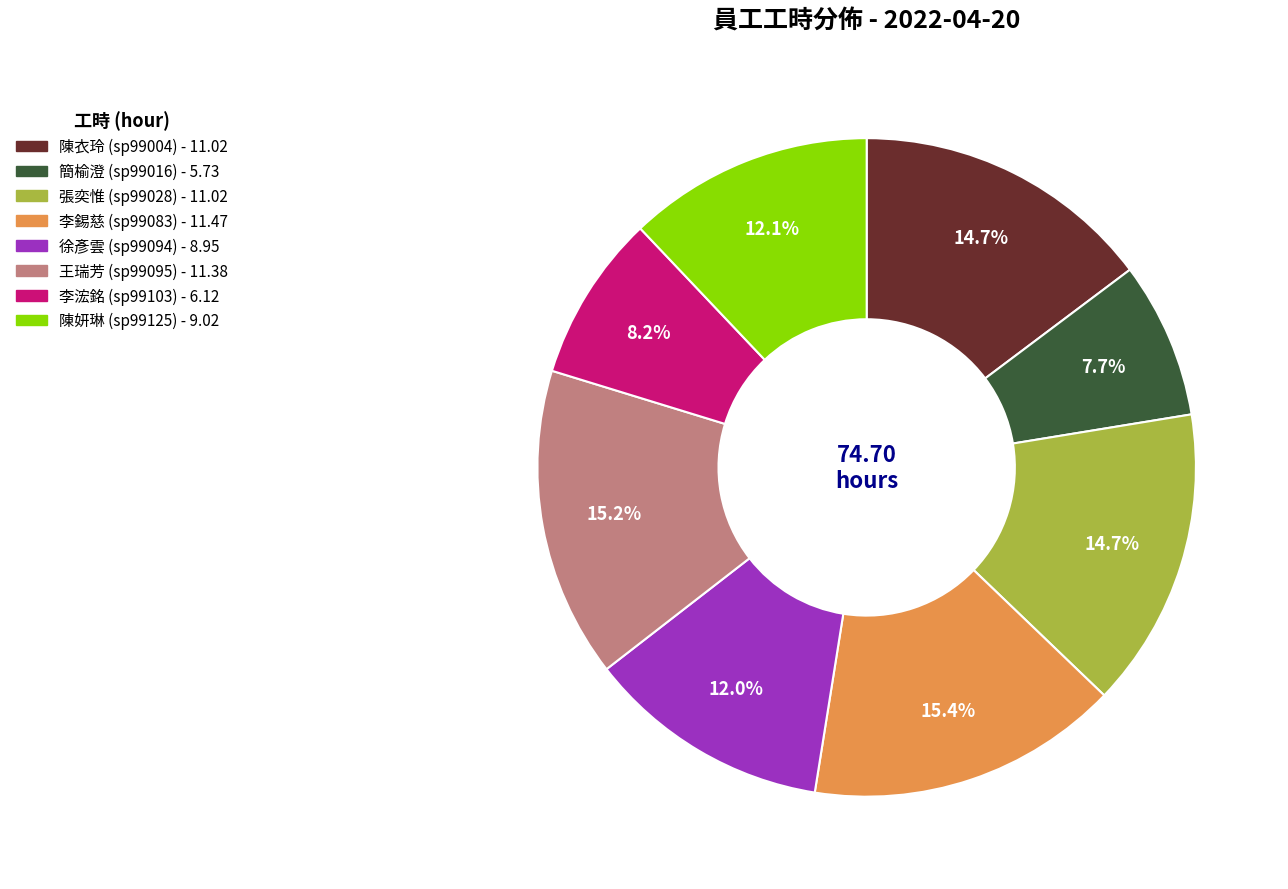

Is there a majority slice in this chart?

No